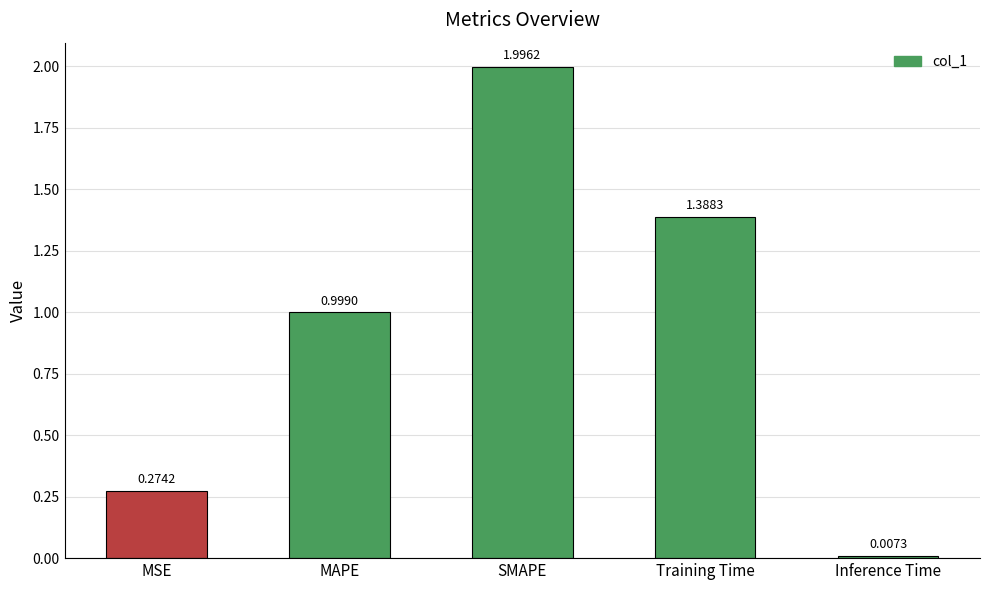

What is the change in value from MAPE to SMAPE?

+1.0